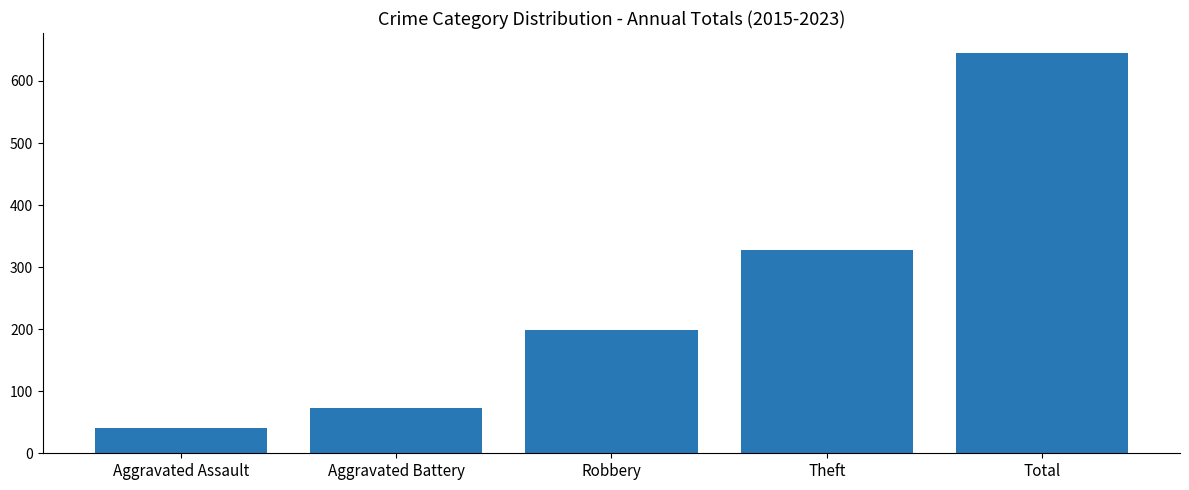

Count the number of data series in this chart.

1